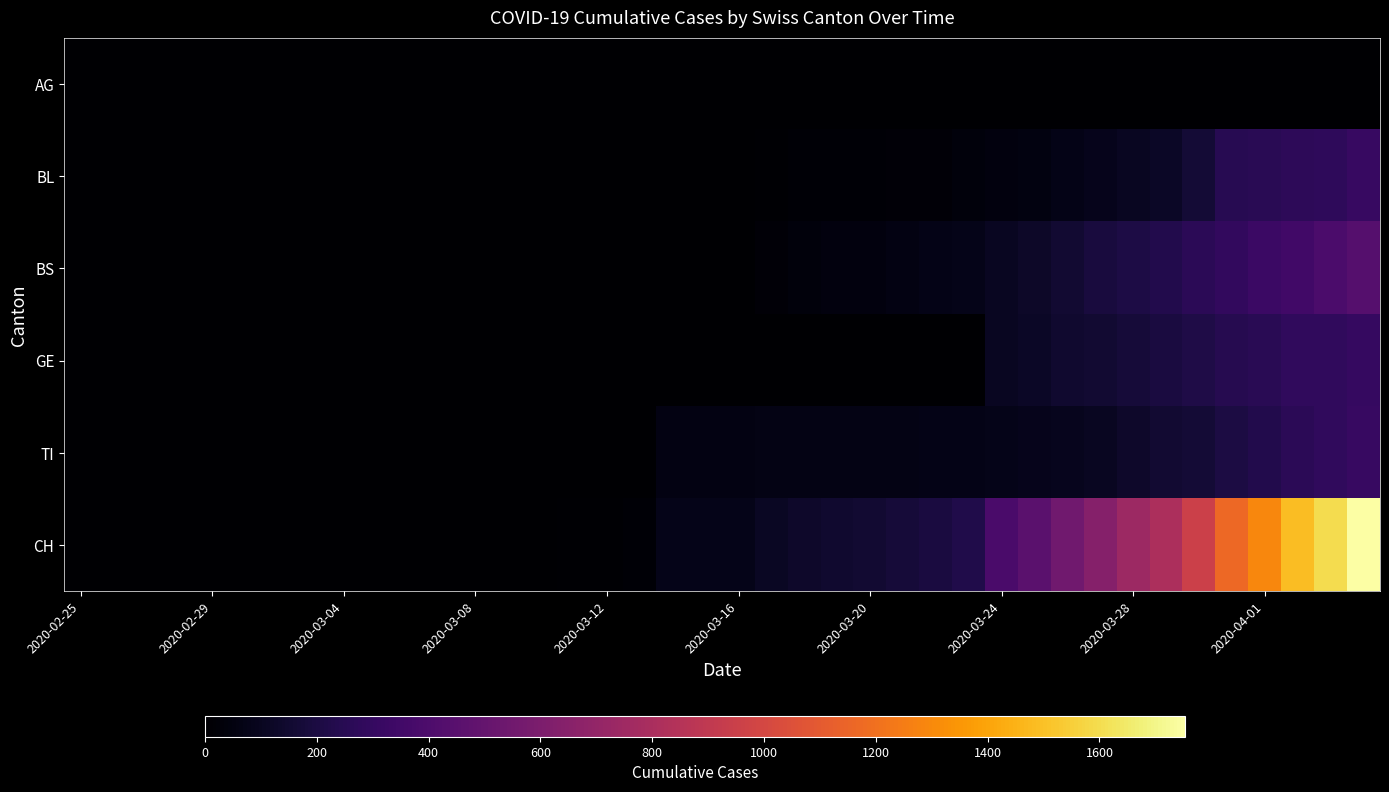

Reading left to right, extract all data points from this chart.

AG: 0	0	0	0	0	0	0	0	0	0	1	0	0	2	2	2	3	3	0	0	4	4	4	0	0	0	0	0	0	0	0	0	0	0	0	0	0	0	0	0
BL: 0	0	0	0	0	0	0	0	0	0	0	0	0	0	0	0	0	0	0	5	5	13	16	17	20	24	25	40	46	53	73	84	108	123	167	251	258	272	277	309
BS: 0	0	0	0	0	0	0	0	0	0	0	0	0	0	0	4	4	4	0	0	4	25	36	44	46	57	73	78	105	128	155	191	211	228	263	292	323	350	397	434
GE: 0	0	0	0	0	0	0	0	0	0	0	0	0	0	0	0	0	0	0	0	0	0	0	0	0	0	0	0	103	122	144	153	175	193	216	241	260	283	284	305
TI: 0	0	0	0	0	0	0	0	0	0	0	0	0	0	0	0	0	0	61	61	61	62	62	65	67	68	70	71	80	85	91	107	136	155	165	202	229	263	287	314
CH: 0	0	0	0	0	0	0	0	0	0	3	3	3	5	6	11	12	14	76	79	82	116	134	147	157	175	196	223	386	456	548	642	744	814	957	1169	1288	1490	1599	1753